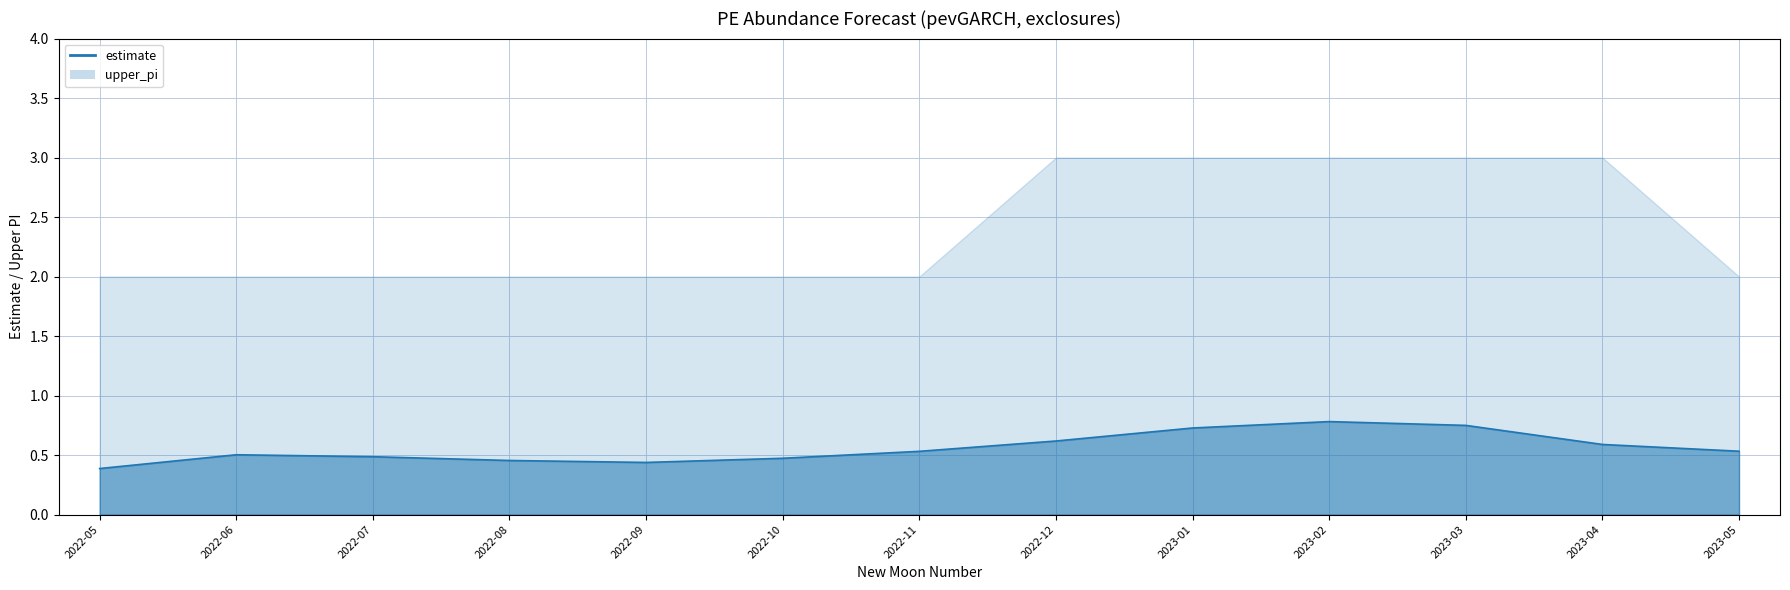

What is the maximum value shown in the chart?

0.8